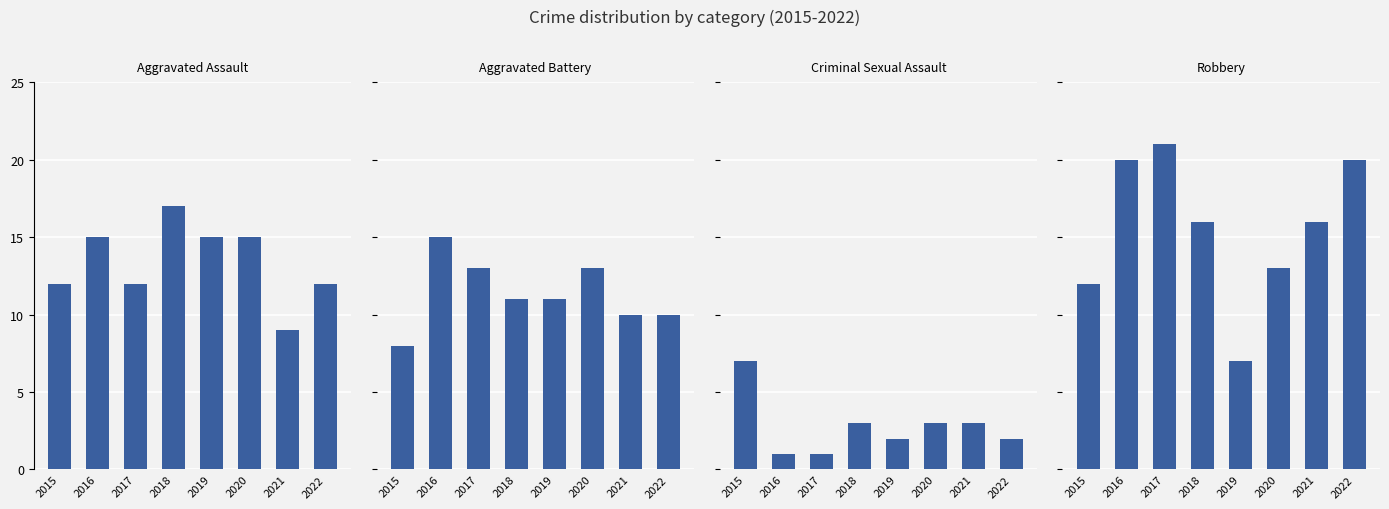

At how many categories does at least one series exceed 11?

8